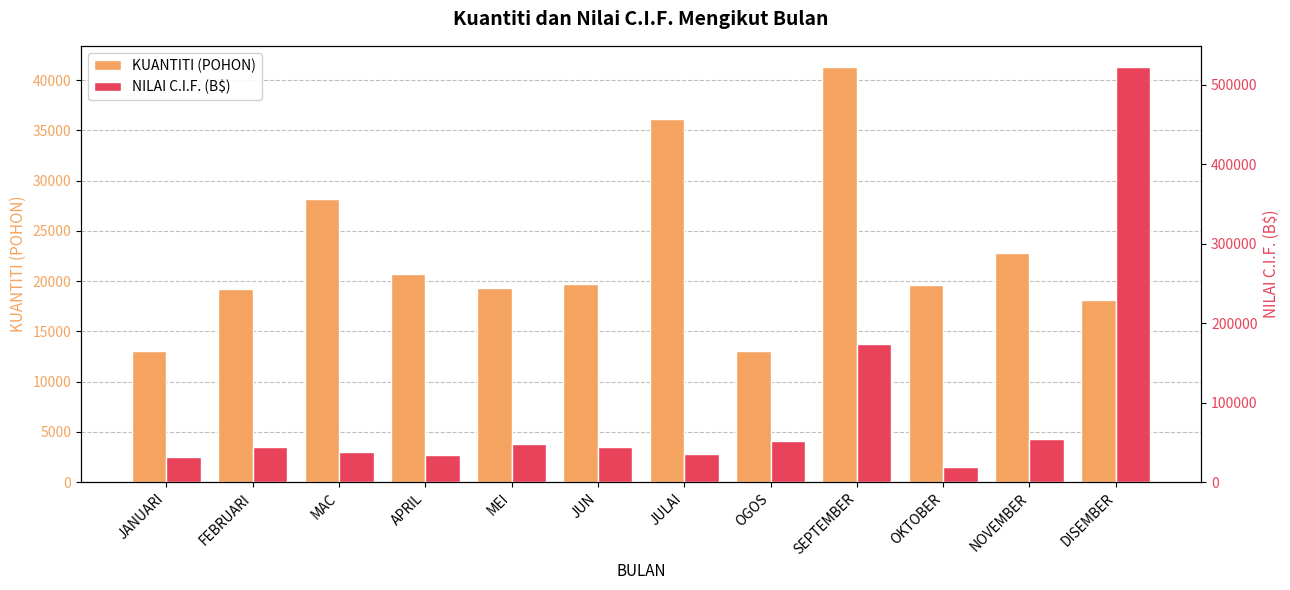

How many data points in KUANTITI (POHON) are less than 19697?

6